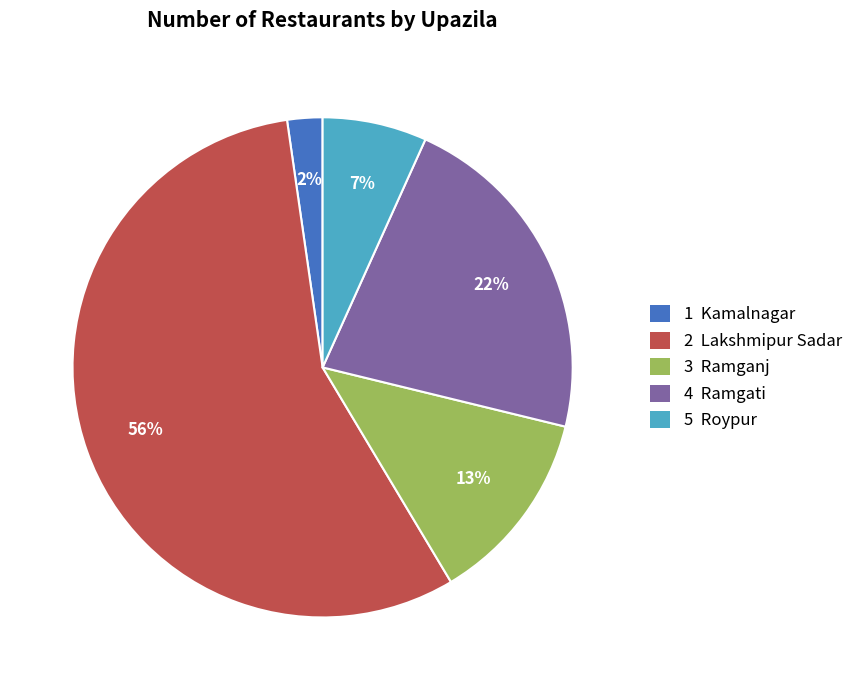

Does 5 Roypur account for over 50% of the chart?

No